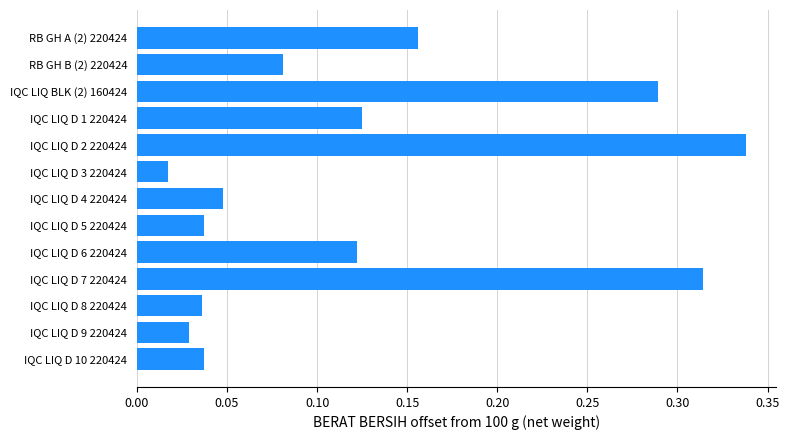

Between IQC LIQ D 2 220424 and IQC LIQ D 10 220424, which is larger?

IQC LIQ D 2 220424